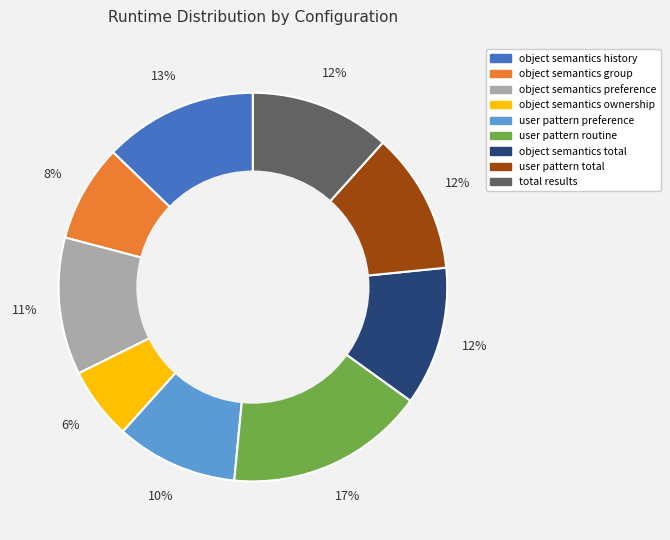

Is there a majority slice in this chart?

No